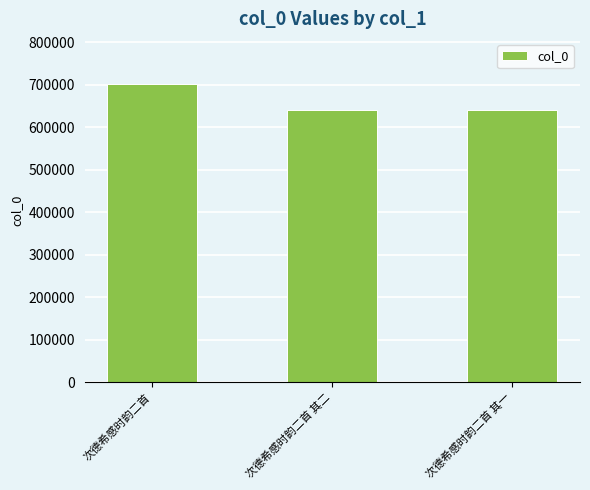

The value at 次德希感时韵二首 is 995829. True or false?

False